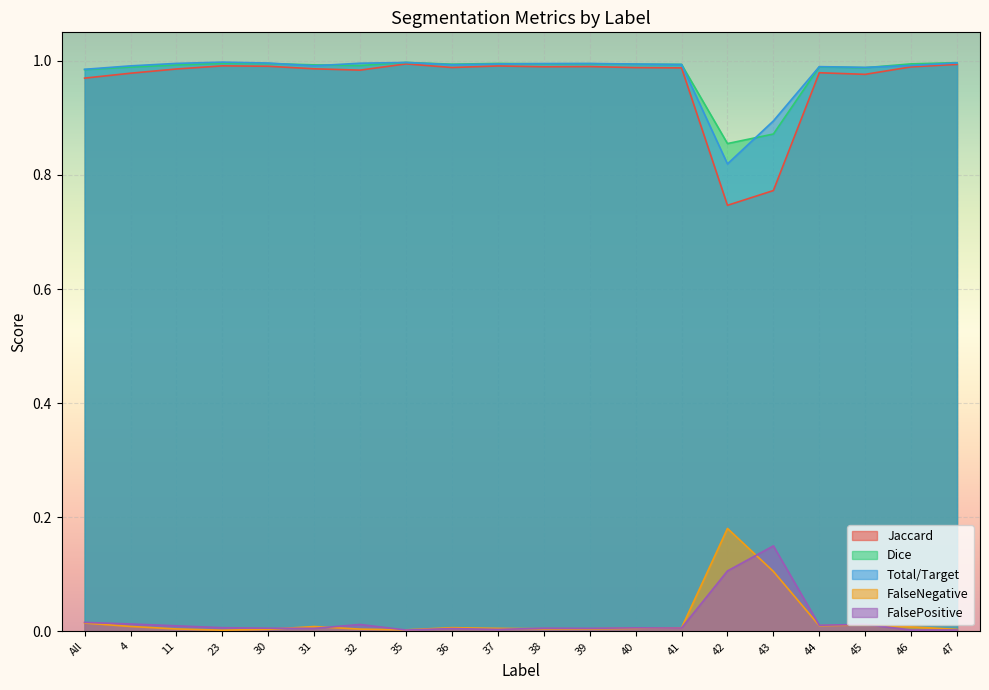

True or false: Dice and Jaccard cross at least once.

False